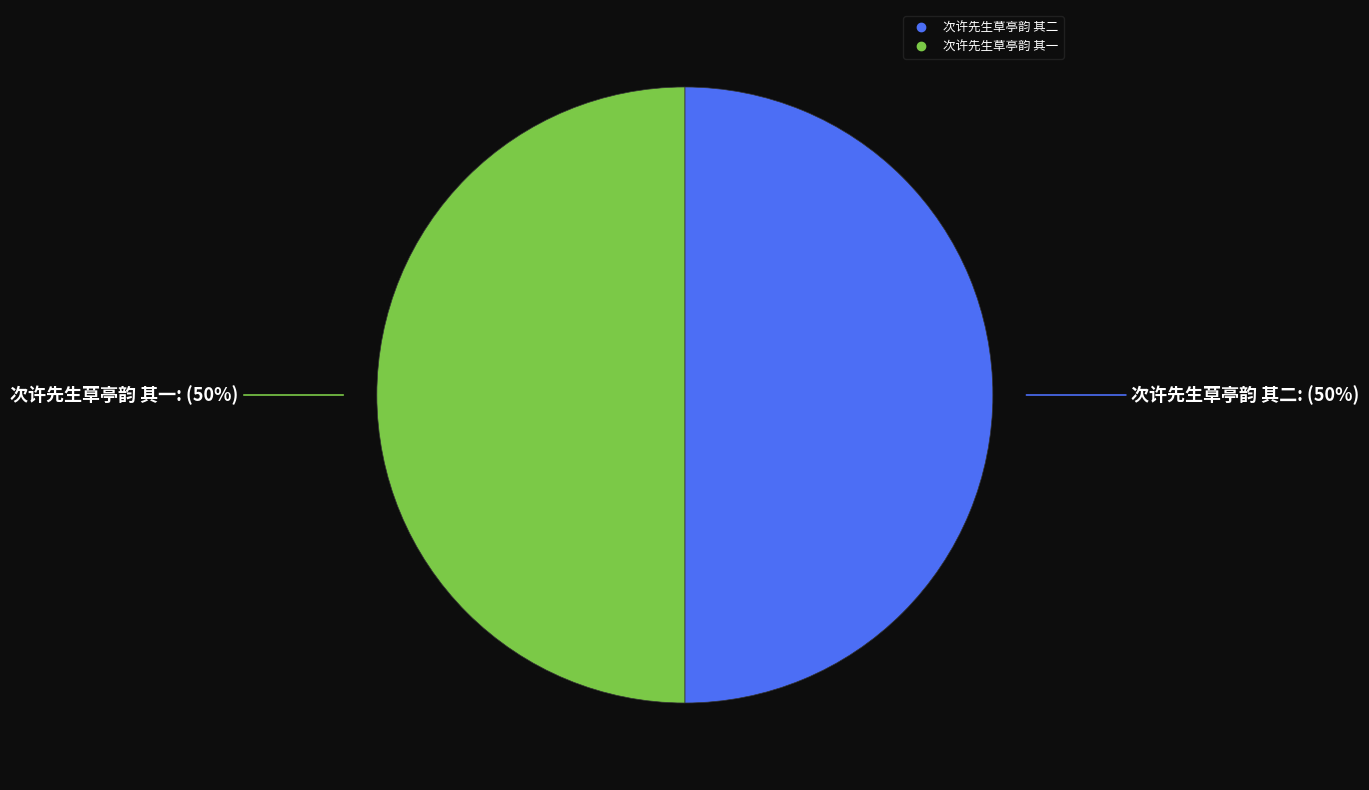

To the nearest percent, what portion does 次许先生草亭韵 其二 represent?

50%